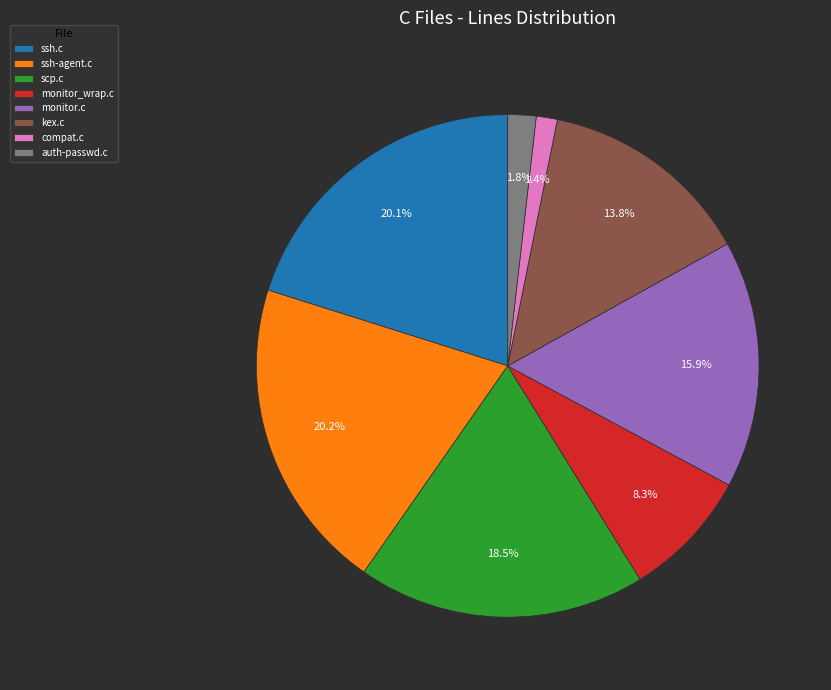

Does kex.c represent more than half of the total?

No